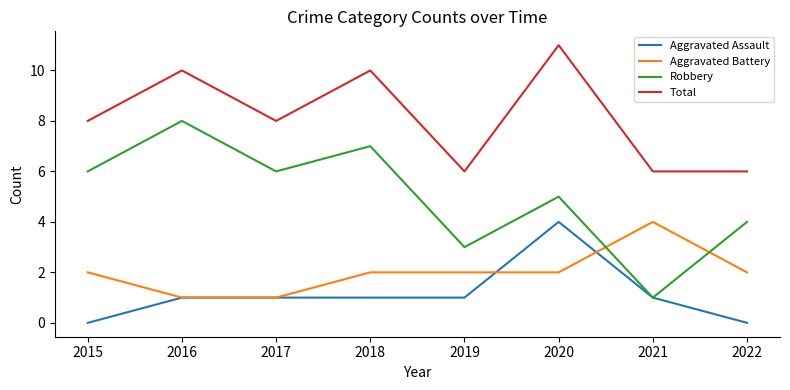

The value of Robbery at 2020 is 5. True or false?

True